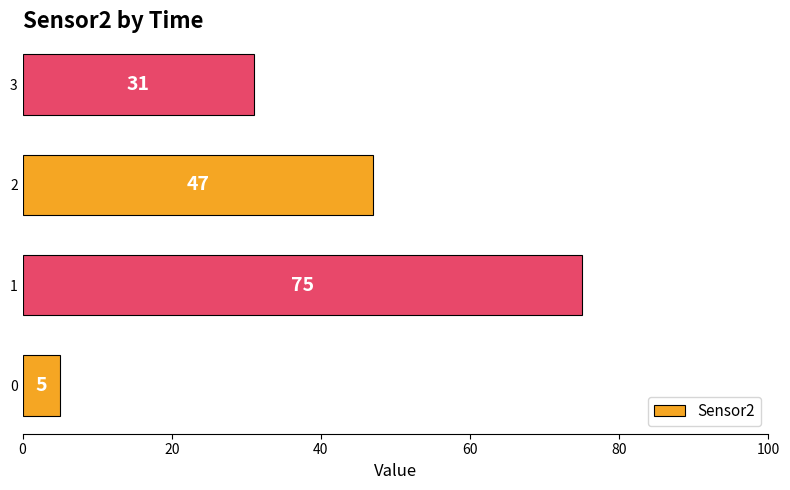

What is the smallest value displayed?

5